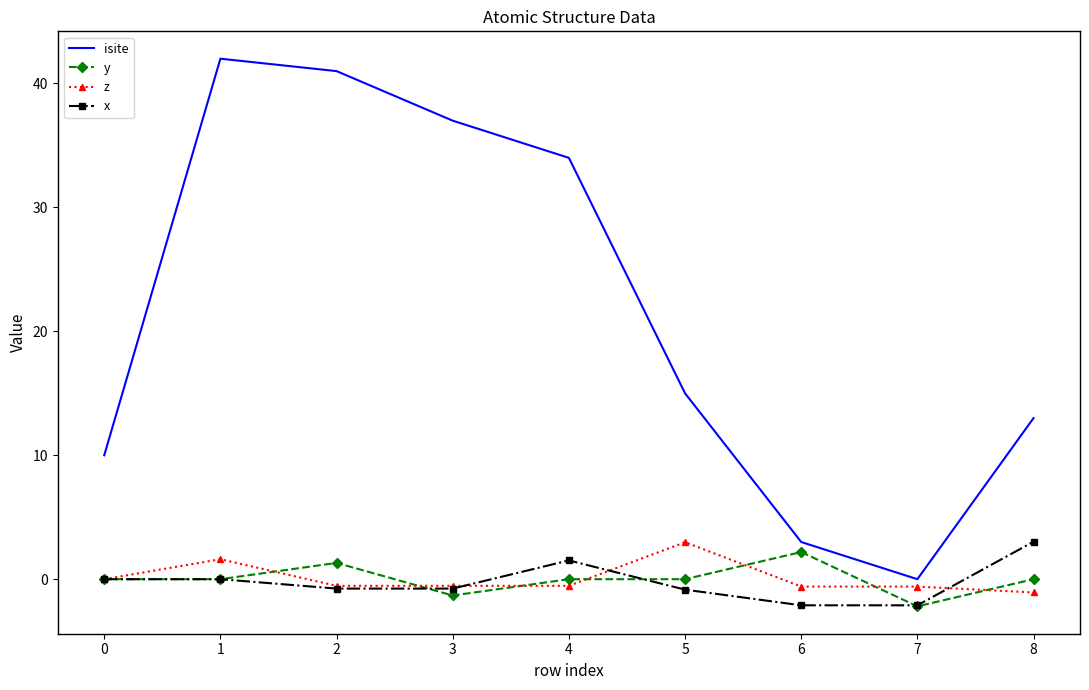

Which series changed the most between 7 and 8?

isite